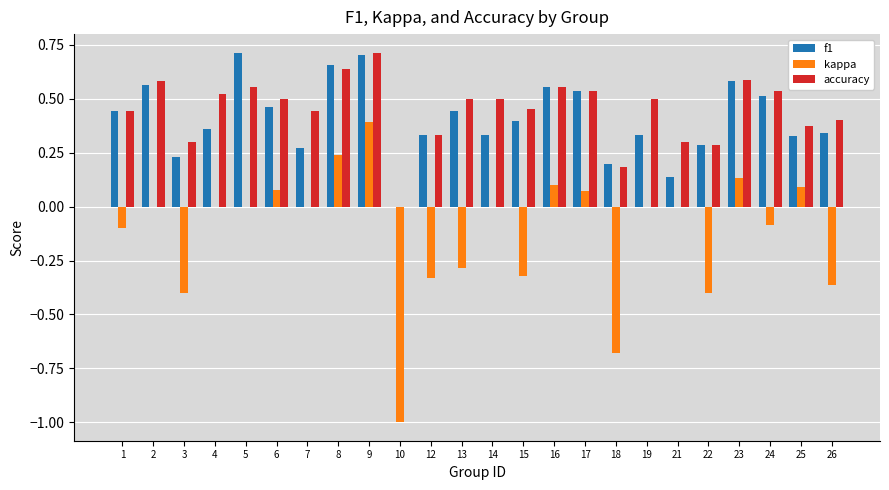

True or false: kappa has a value of -0.4 at 3.

True